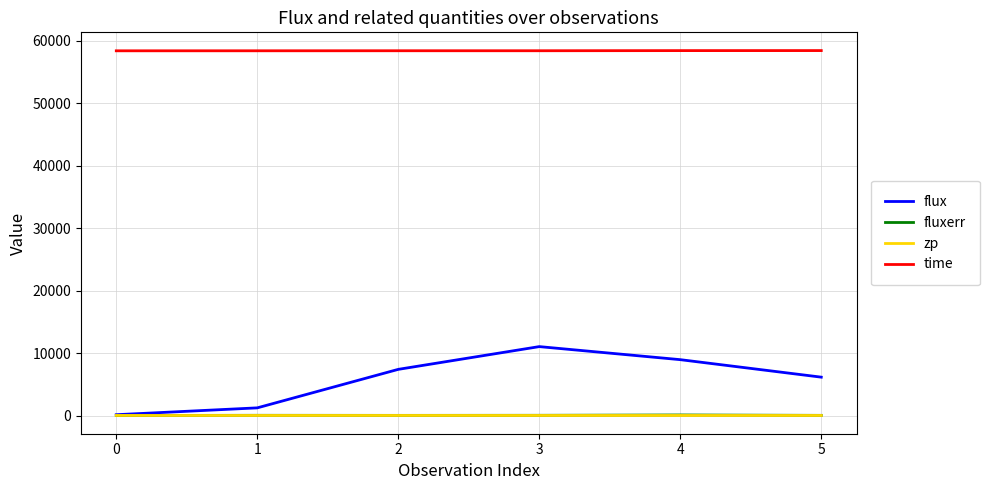

Which series has the largest range (max minus min)?

flux